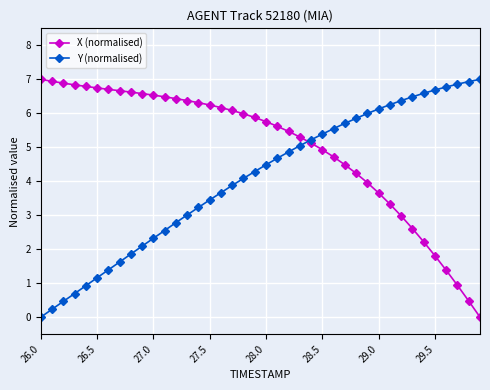

Rank the series by their average value, from highest to lowest.

X (normalised), Y (normalised)